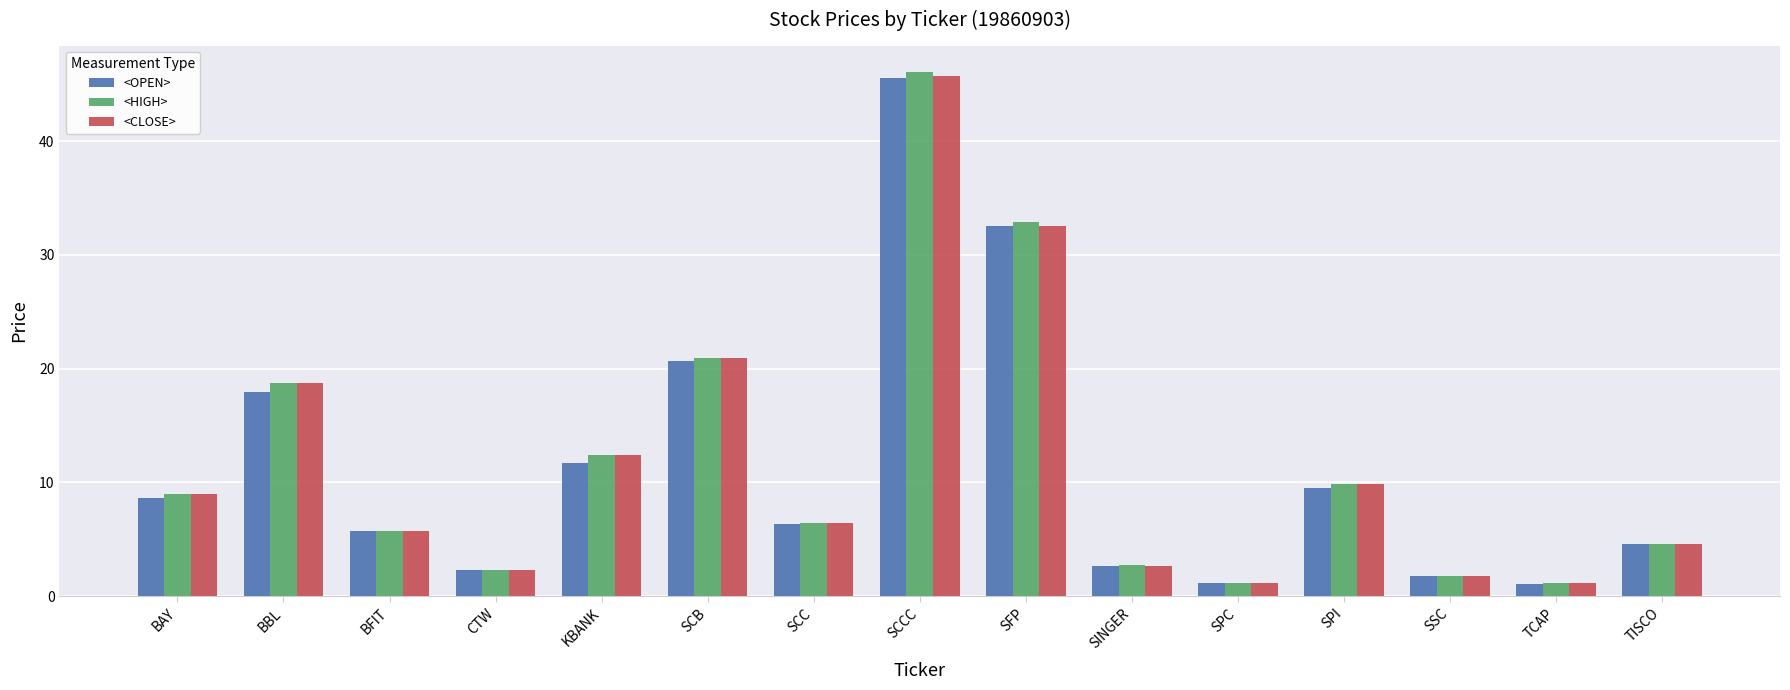

How many categories are shown in the chart?

15